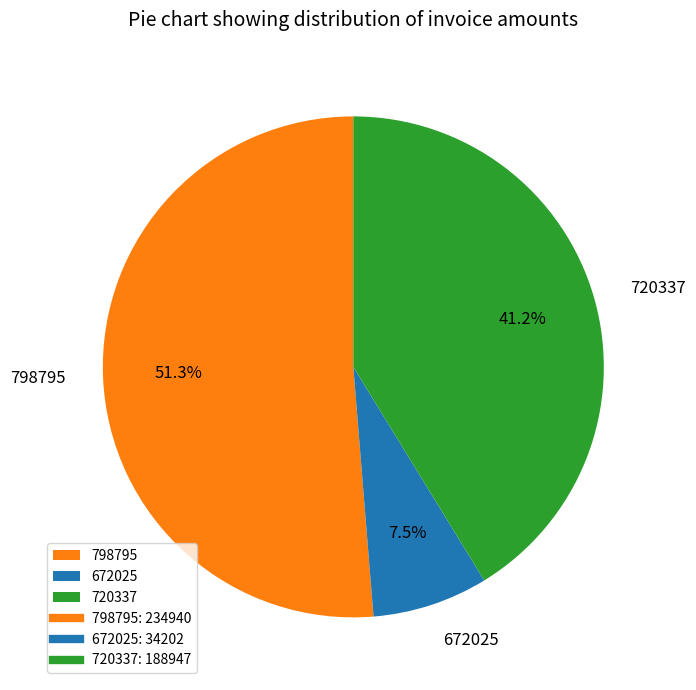

Is it true that 720337 is 41% of the pie?

True